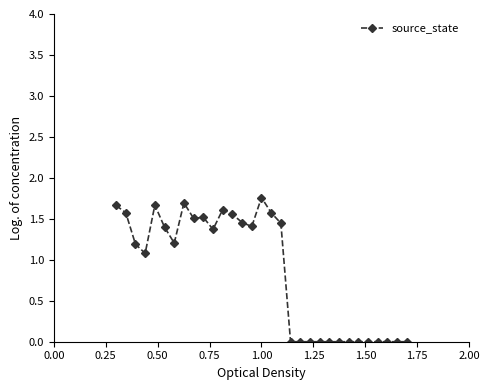

True or false: the data has more than 2 interior local peaks.

True